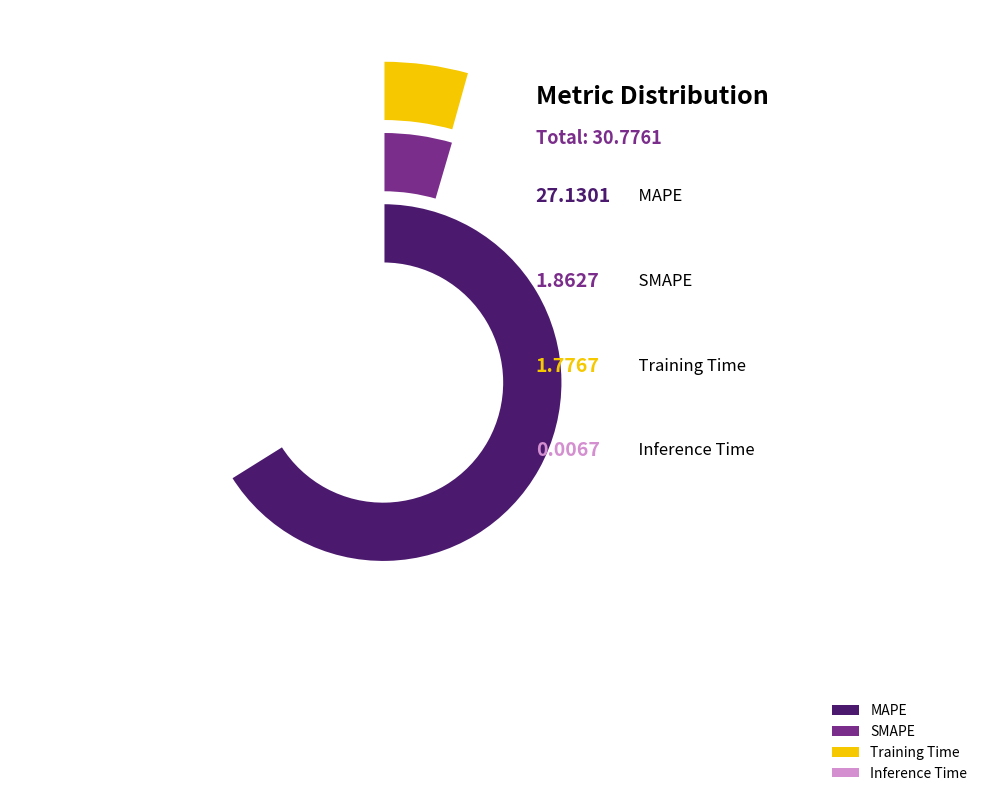

How many slices are in this pie chart?

4